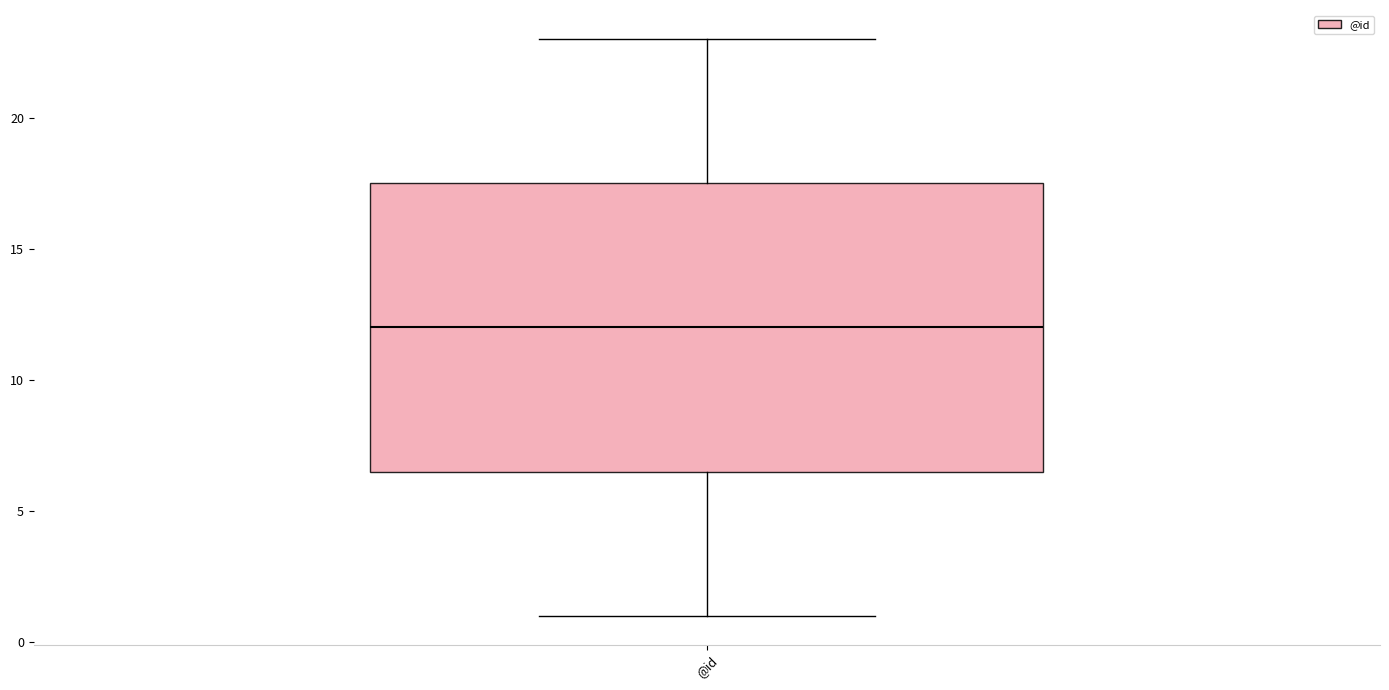

Read this box plot against the y-axis: the position of the median line, the range covered by the box, and the ends of both whiskers. The values are not printed on the chart, so give them approximately, as read against the axis.

median 12.0, box 6.5 to 17.5, whiskers 1.0 to 23.0